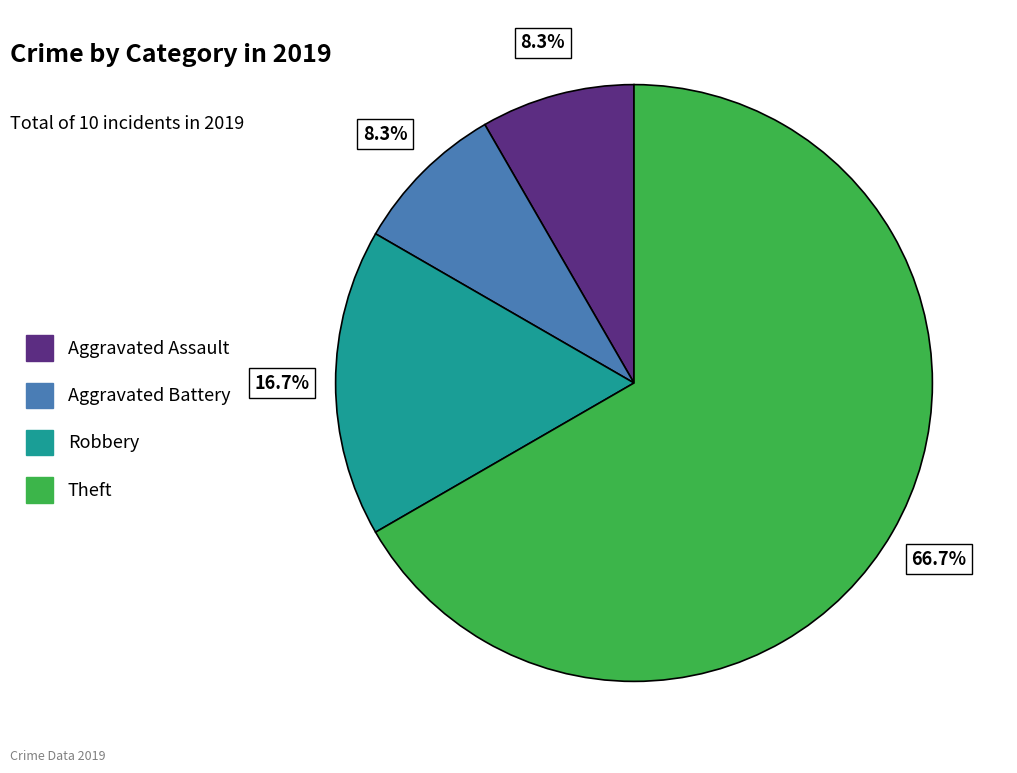

What percentage is NOT represented by Theft?

33.3%